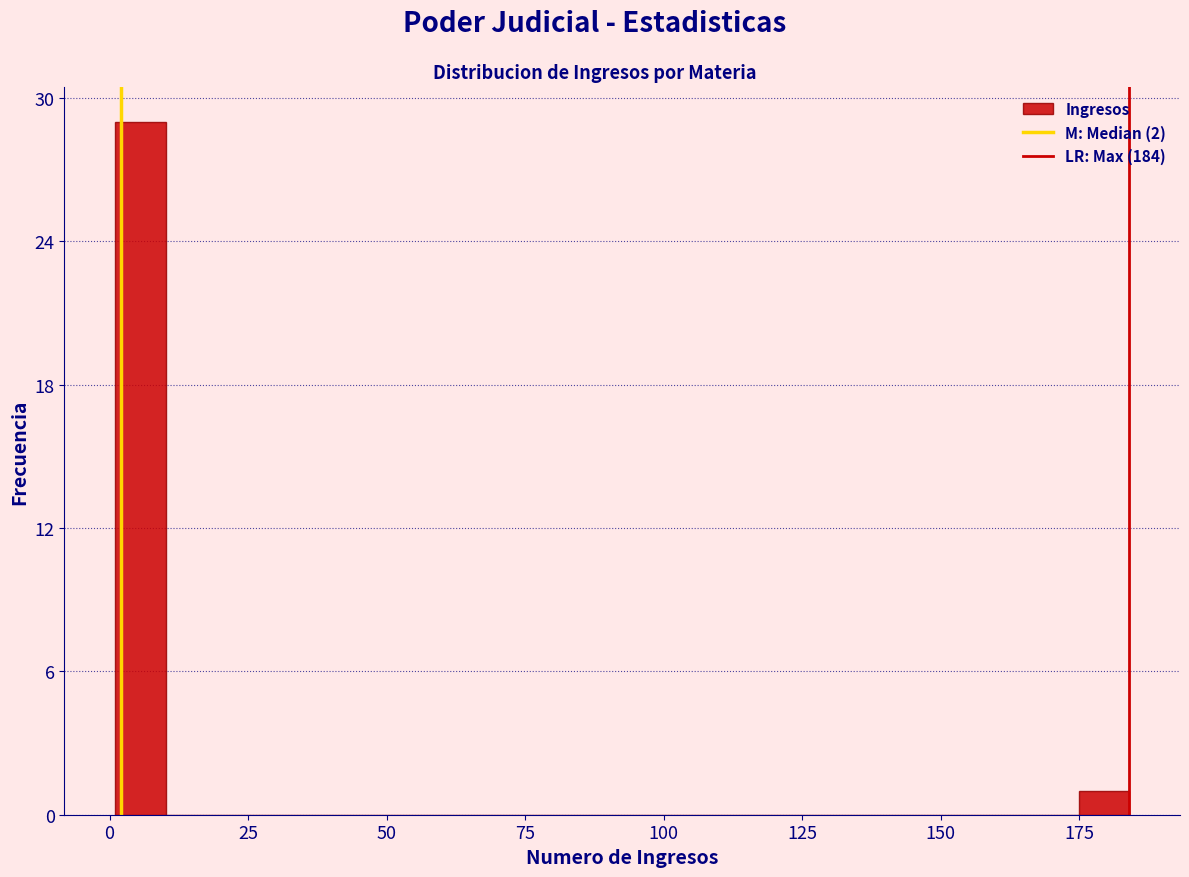

Read against the x-axis, roughly where is the centre of the tallest bar?

5